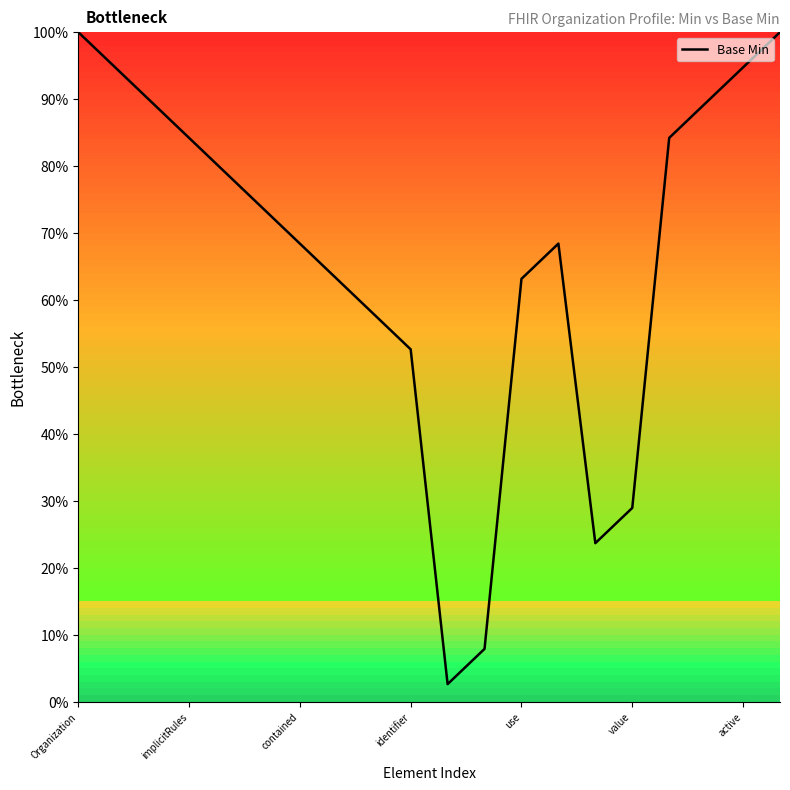

What is the difference between the maximum and minimum values?

97.4